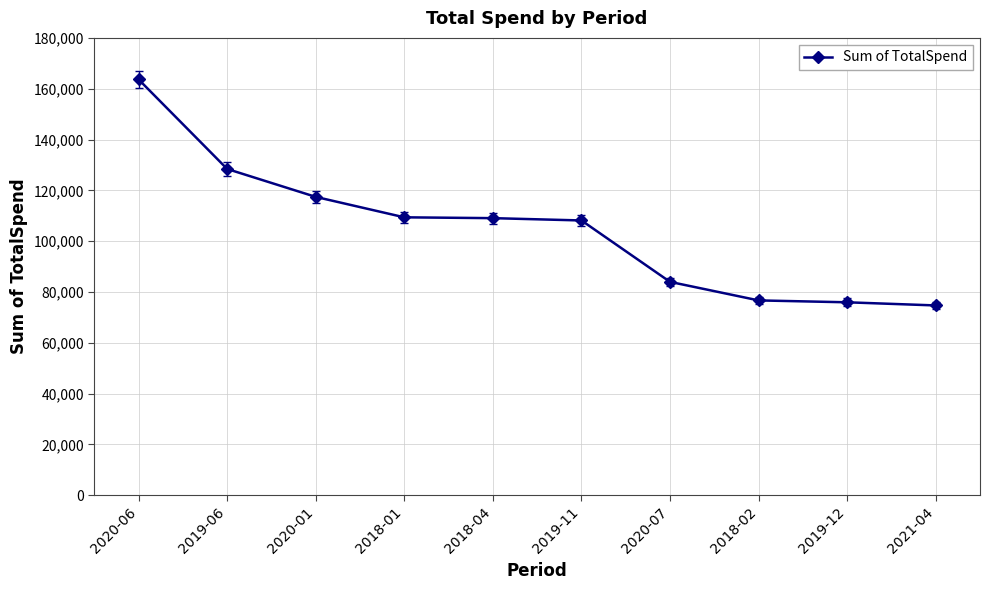

Which label corresponds to the largest value in the chart?

2020-06